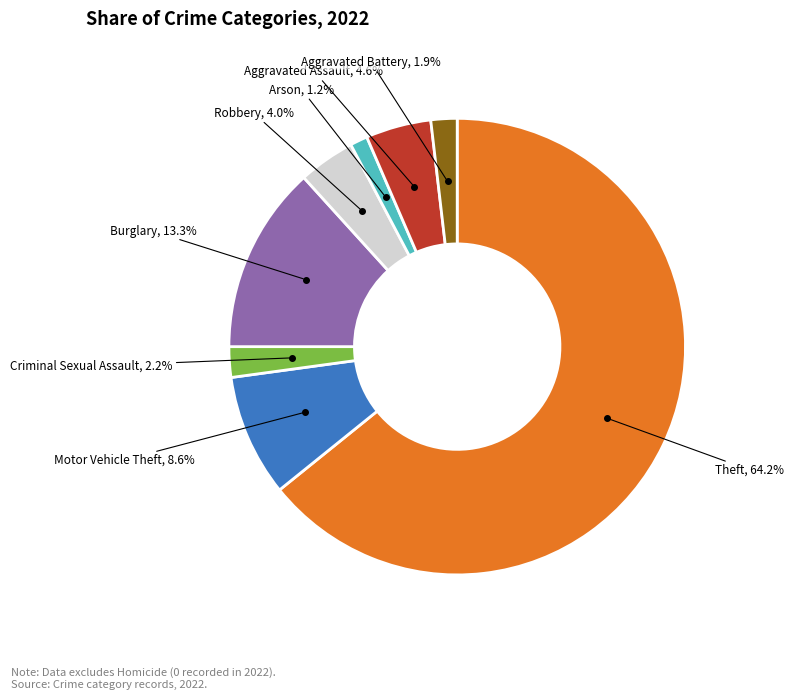

Does any single category account for the majority?

Yes